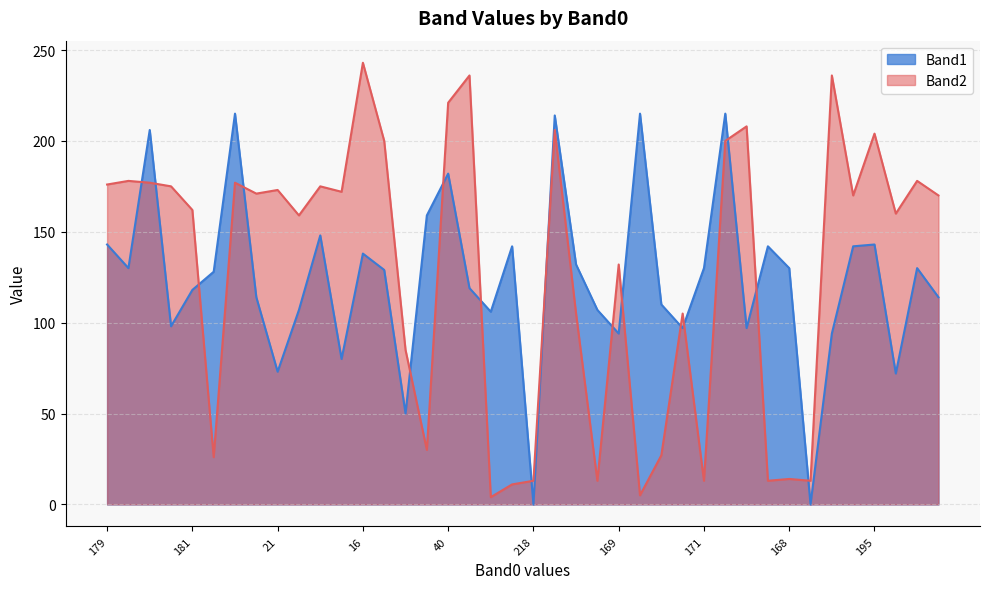

True or false: Band1 has a value of 221 at 161.

False